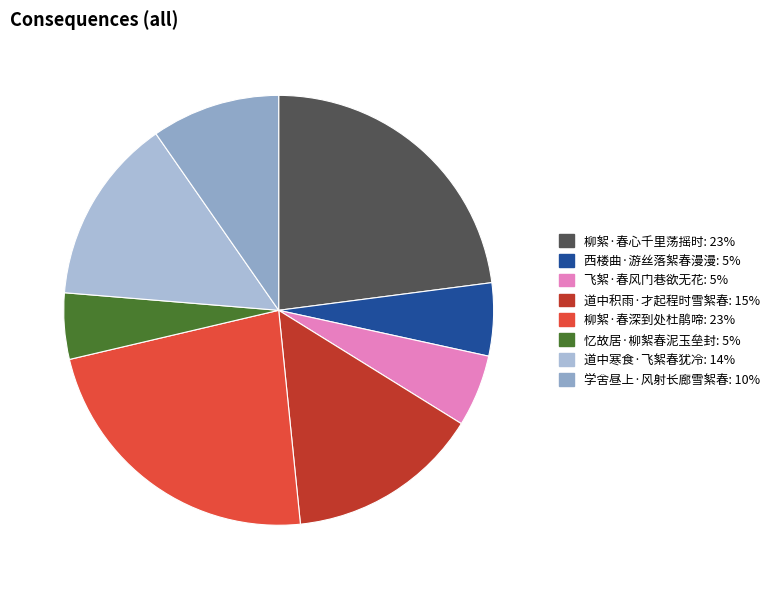

Rank the categories by value from highest to lowest.

柳絮·春心千里荡摇时, 柳絮·春深到处杜鹃啼, 道中积雨·才起程时雪絮春, 道中寒食·飞絮春犹冷, 学舍昼上·风射长廊雪絮春, 西楼曲·游丝落絮春漫漫, 飞絮·春风门巷欲无花, 忆故居·柳絮春泥玉垒封